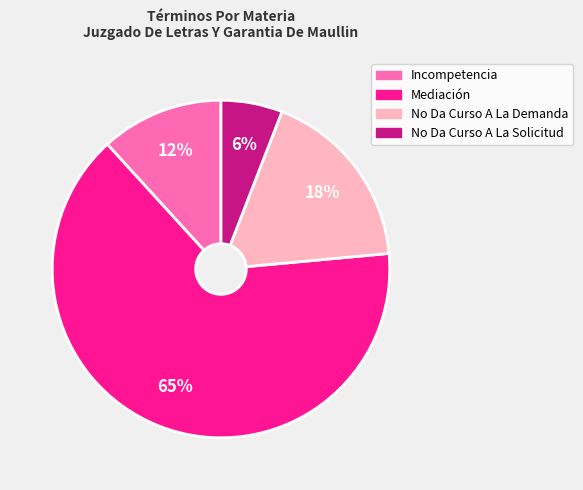

Rank the categories by value from lowest to highest.

No Da Curso A La Solicitud, Incompetencia, No Da Curso A La Demanda, Mediación